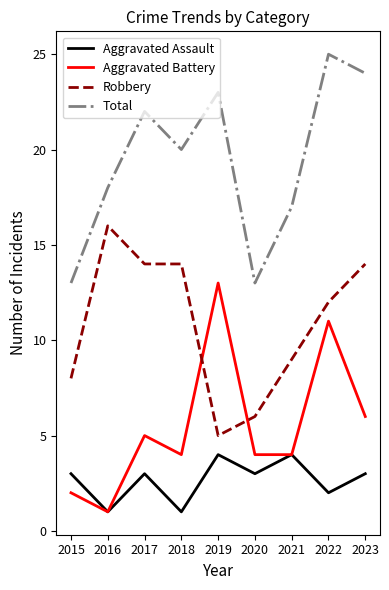

True or false: Aggravated Assault and Total intersect in this chart.

False